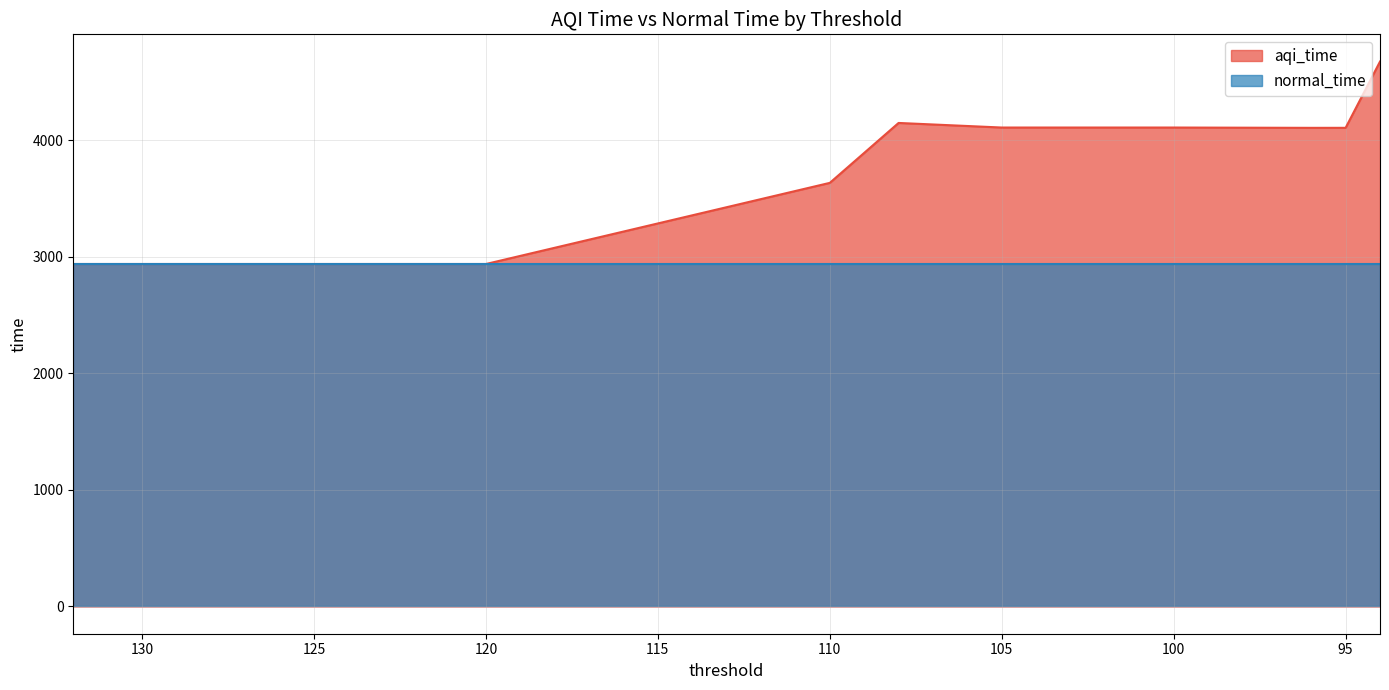

Rank the categories by value from highest to lowest.

94, 108, 105, 100, 95, 96, 110, 132, 131, 130, 129, 128, 127, 126, 125, 124, 123, 122, 121, 120